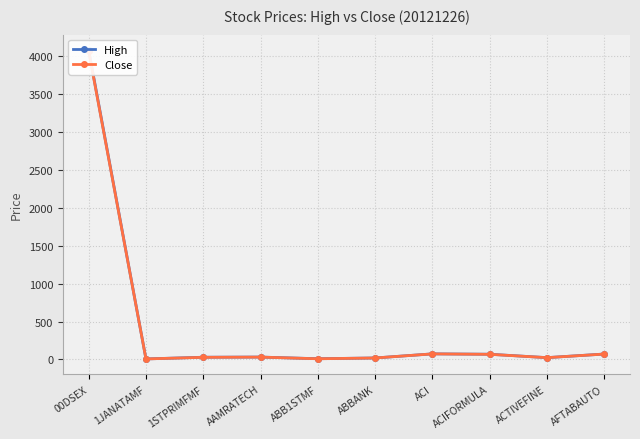

Rank the categories by Close value from lowest to highest.

1JANATAMF, ABB1STMF, ABBANK, ACTIVEFINE, 1STPRIMFMF, AAMRATECH, ACIFORMULA, AFTABAUTO, ACI, 00DSEX